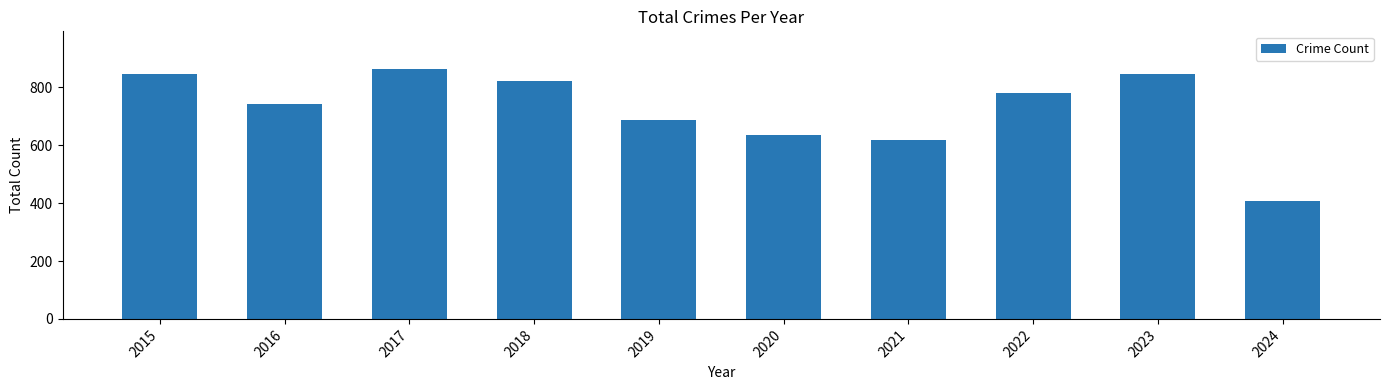

What is the change in value from 2019 to 2024?

-278